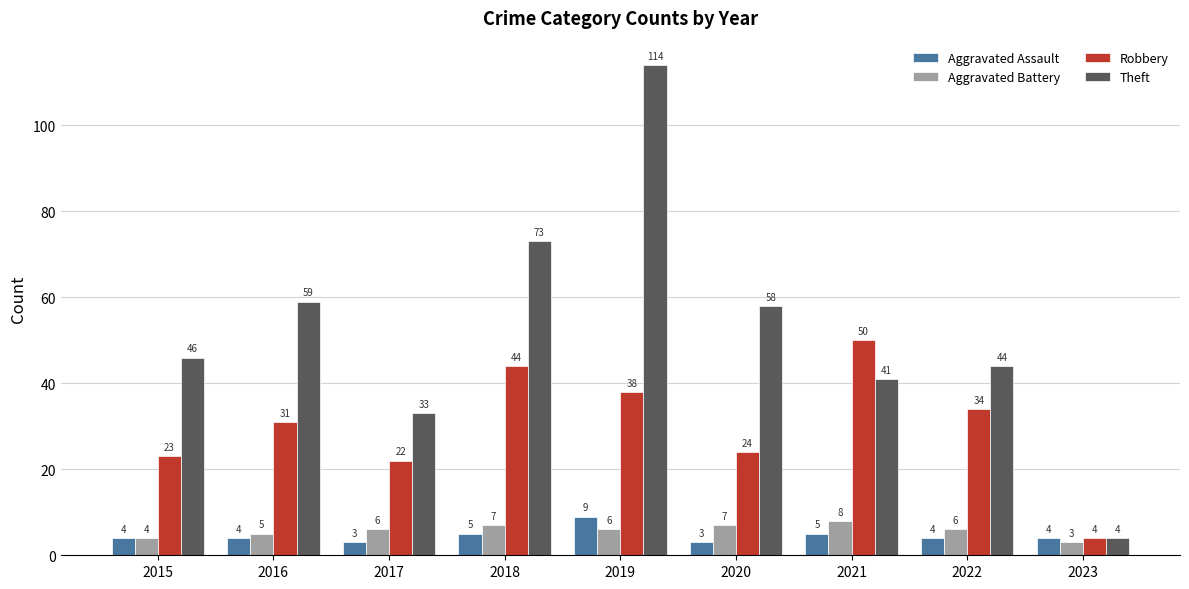

The value of Robbery at 2018 is 74. True or false?

False